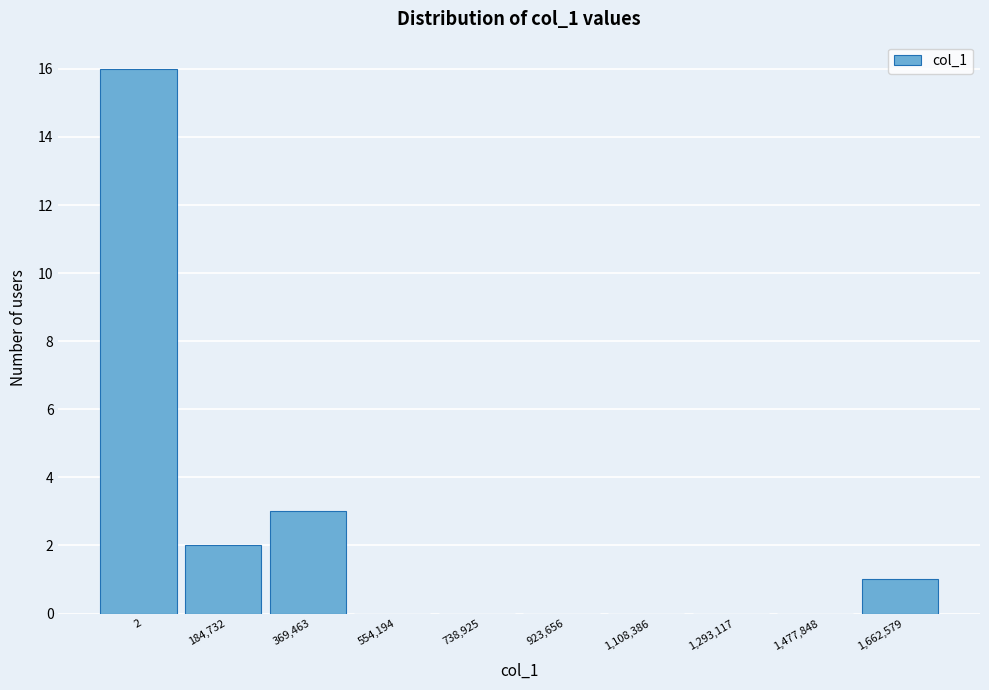

Reading right to left, what are all the values shown in this chart?

1,662,579=1	1,477,848=0	1,293,117=0	1,108,386=0	923,656=0	738,925=0	554,194=0	369,463=3	184,732=2	2=16